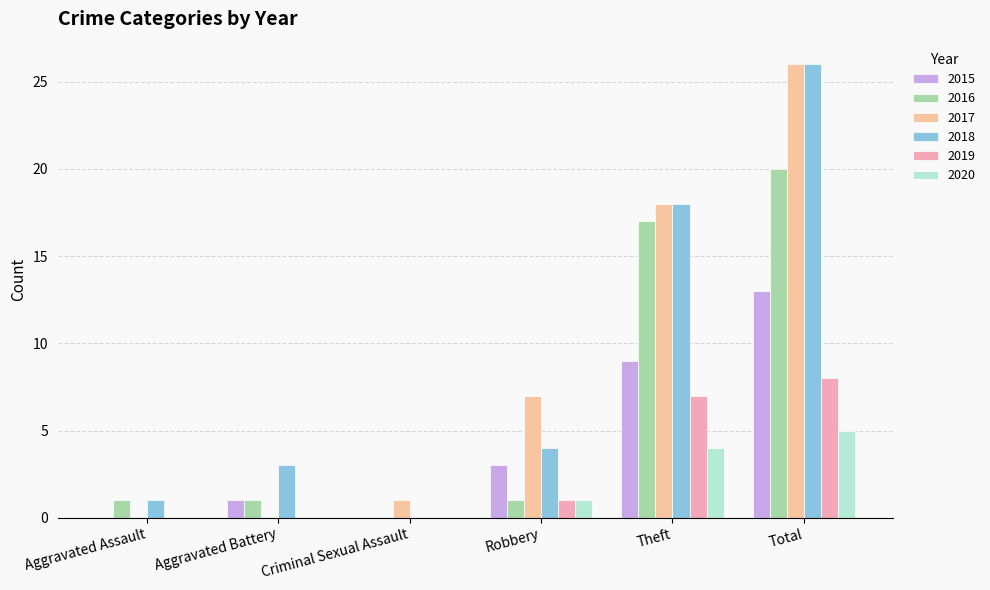

Read the 2017 value at Robbery.

7